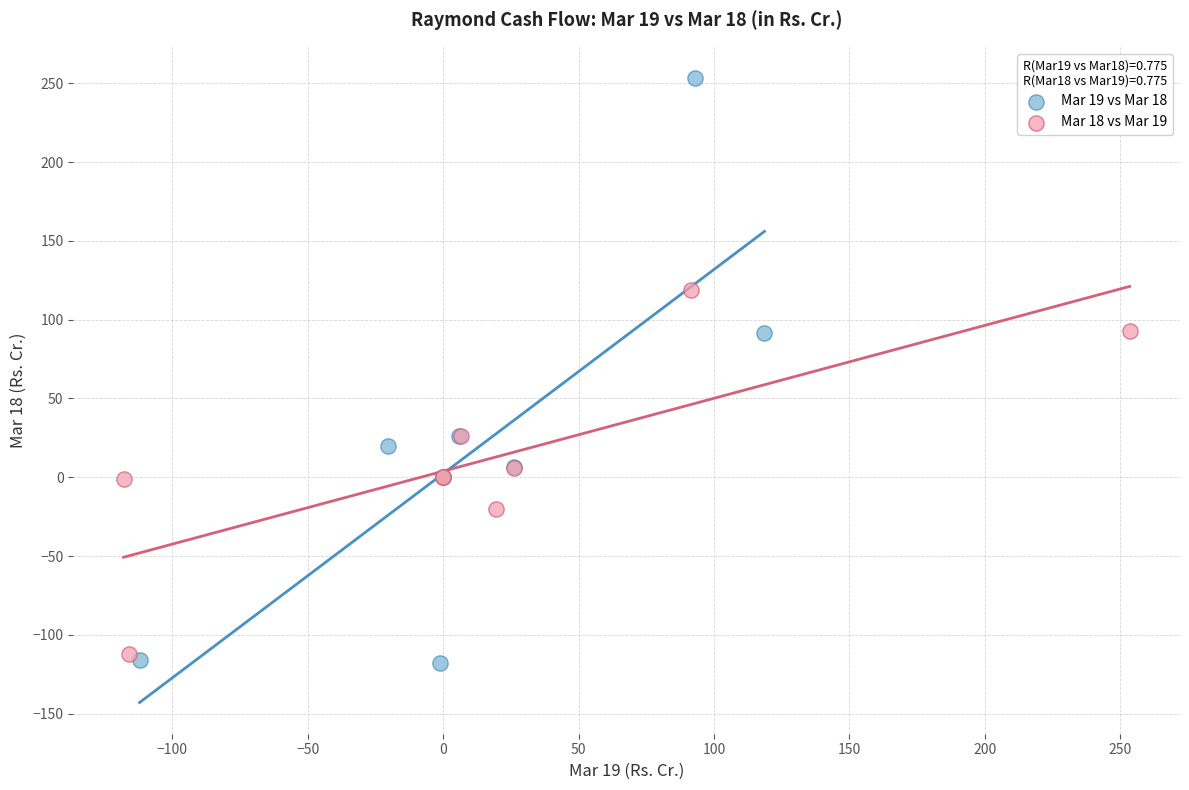

Which series has the widest spread of Y values?

Mar 19 vs Mar 18